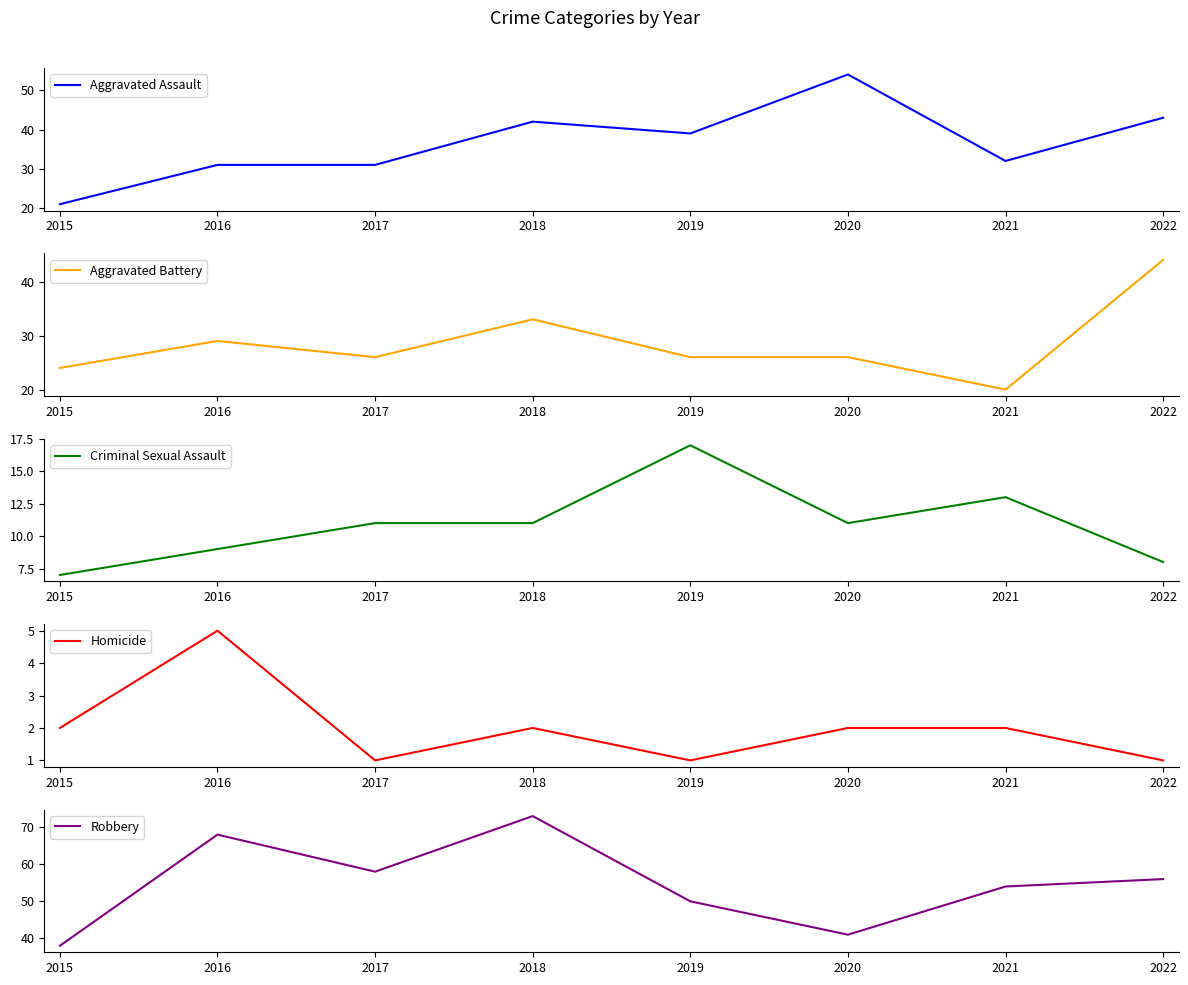

True or false: Aggravated Battery has a value of 44 at 2017.

False